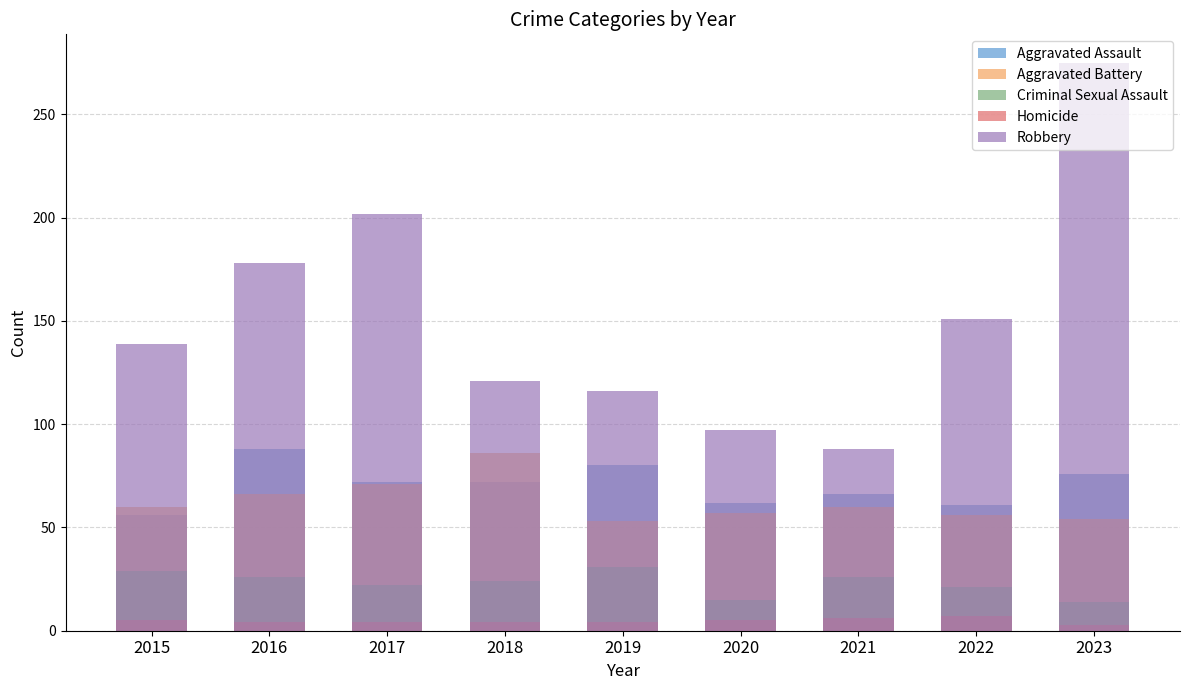

Reading left to right, transcribe all the data shown in this chart.

Aggravated Assault: 2015=56	2016=88	2017=72	2018=72	2019=80	2020=62	2021=66	2022=61	2023=76
Aggravated Battery: 2015=60	2016=66	2017=71	2018=86	2019=53	2020=57	2021=60	2022=56	2023=54
Criminal Sexual Assault: 2015=29	2016=26	2017=22	2018=24	2019=31	2020=15	2021=26	2022=21	2023=14
Homicide: 2015=5	2016=4	2017=4	2018=4	2019=4	2020=5	2021=6	2022=7	2023=3
Robbery: 2015=139	2016=178	2017=202	2018=121	2019=116	2020=97	2021=88	2022=151	2023=275